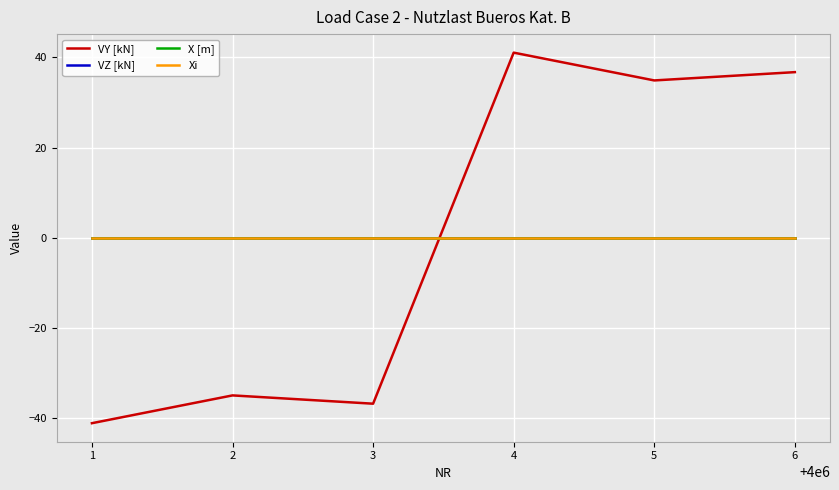

Does the chart have visible grid lines?

Yes